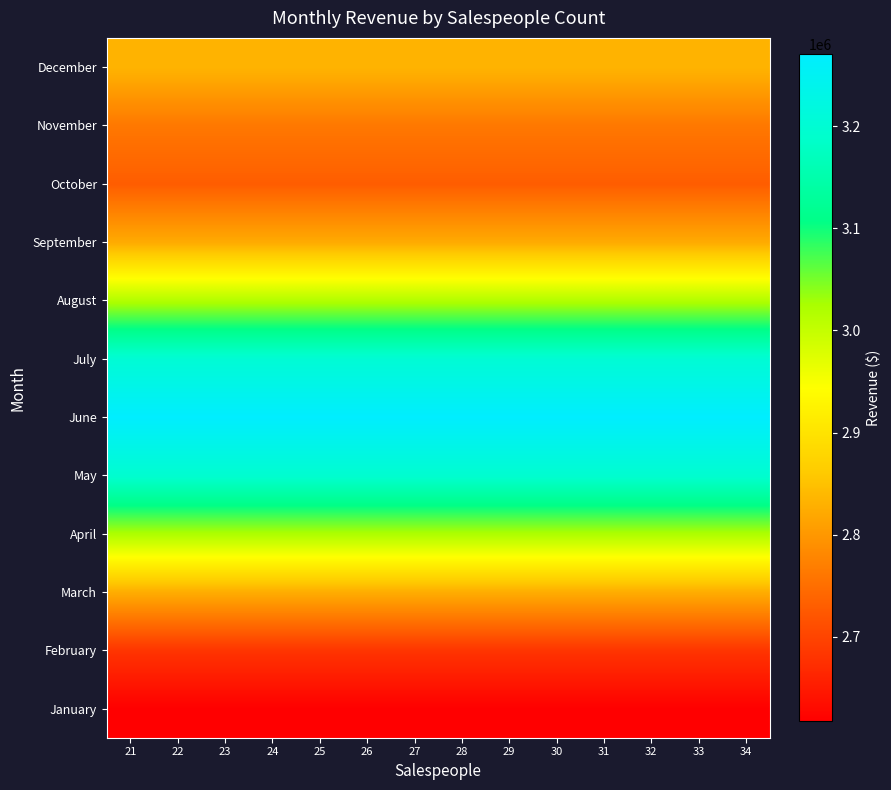

Which series has the largest total across all categories?

June